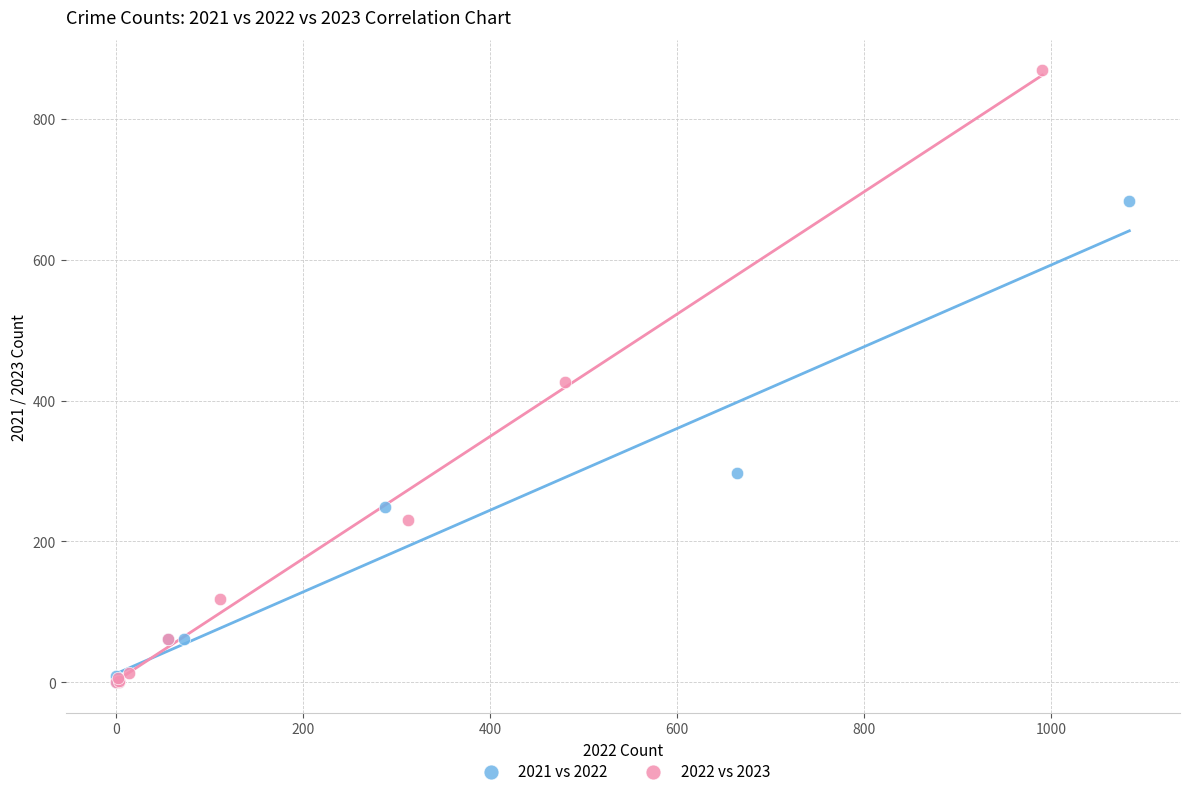

Which series has the largest Y range (max minus min)?

2022 vs 2023